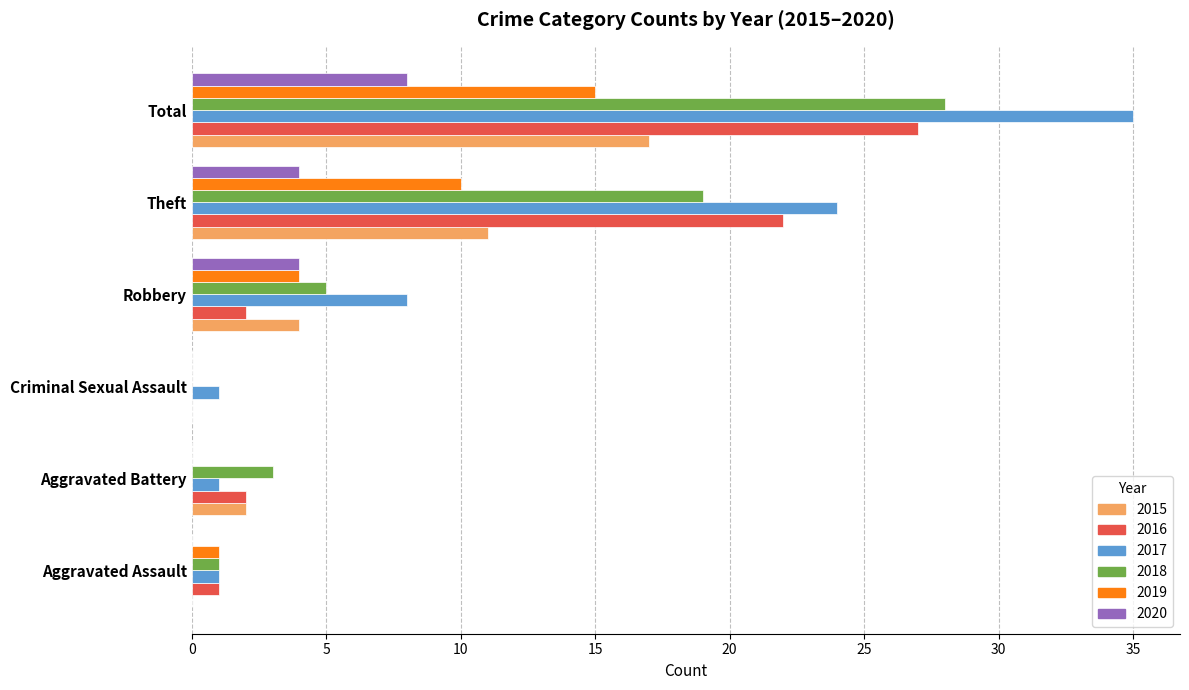

What is the difference between the 2019 values at Aggravated Battery and Total?

15